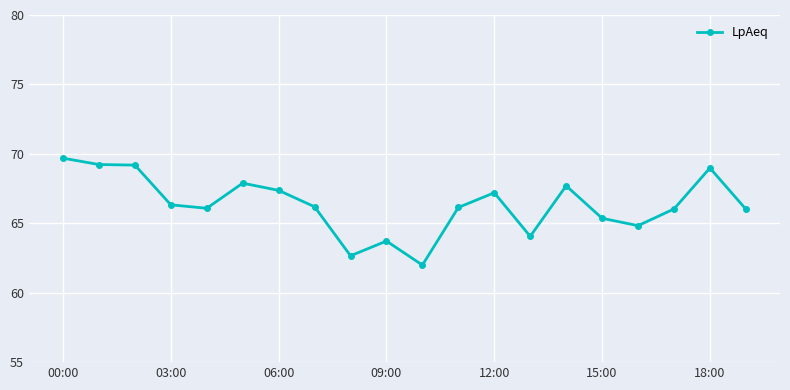

What is the average value?

66.3